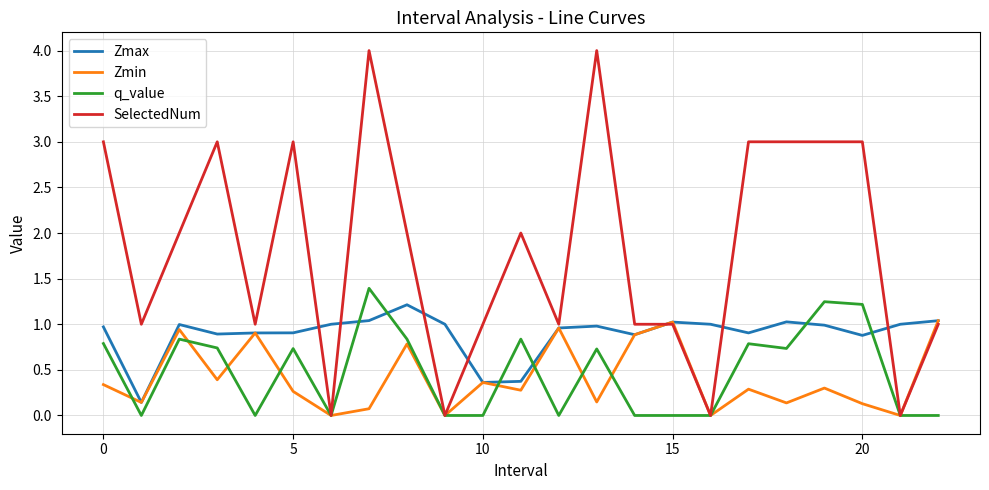

How many lines are shown in the chart?

4